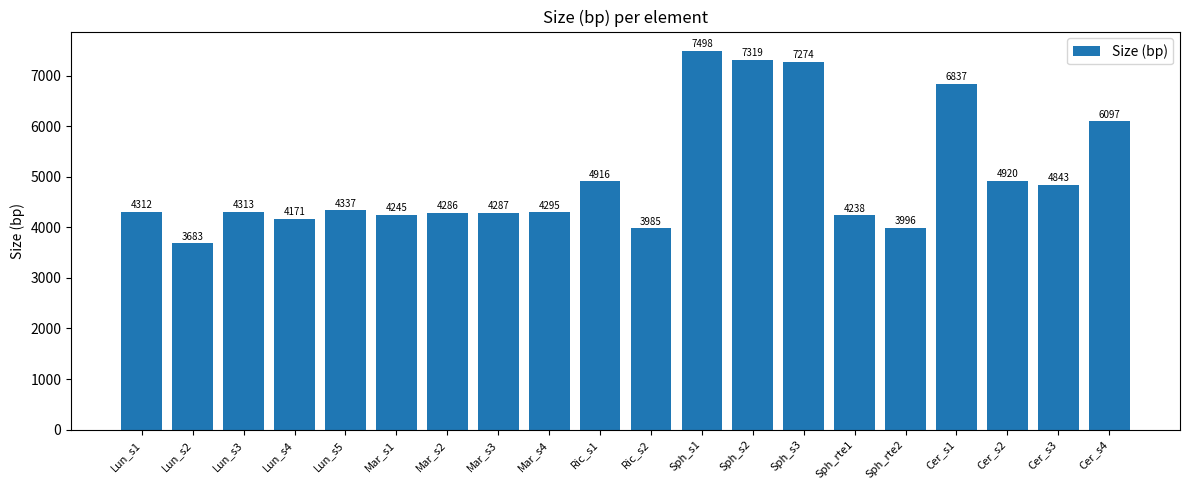

Reading left to right, what are all the values shown in this chart?

4312	3683	4313	4171	4337	4245	4286	4287	4295	4916	3985	7498	7319	7274	4238	3996	6837	4920	4843	6097